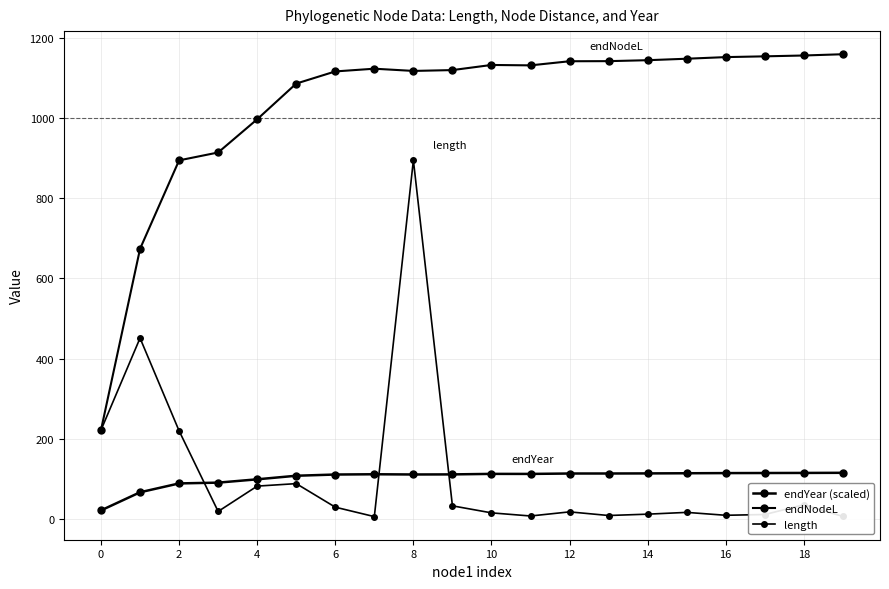

How many data points in endYear (scaled) are less than 113?

10